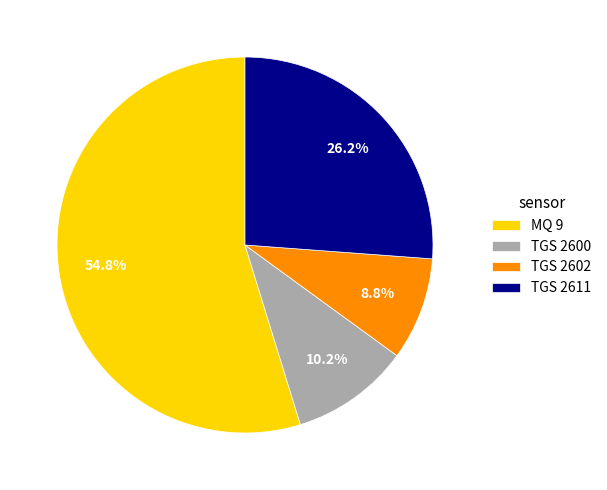

Is TGS 2611 the majority of the pie?

No